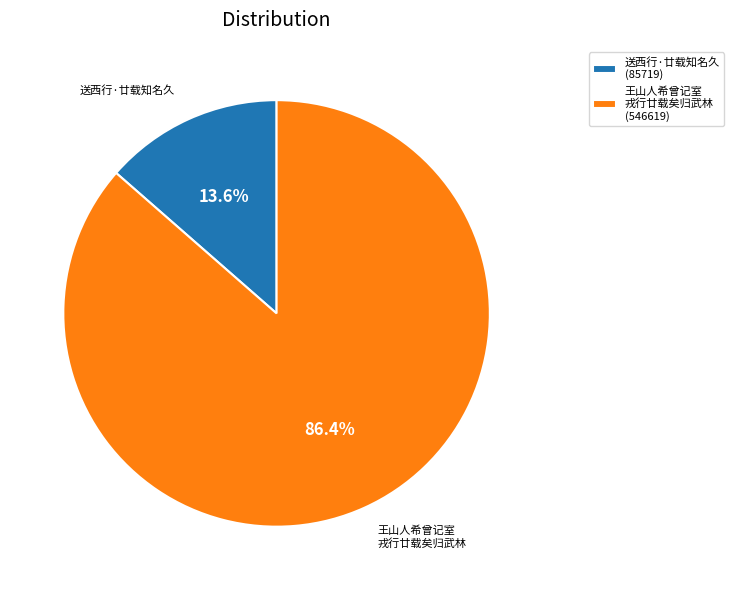

Does any single category account for the majority?

Yes